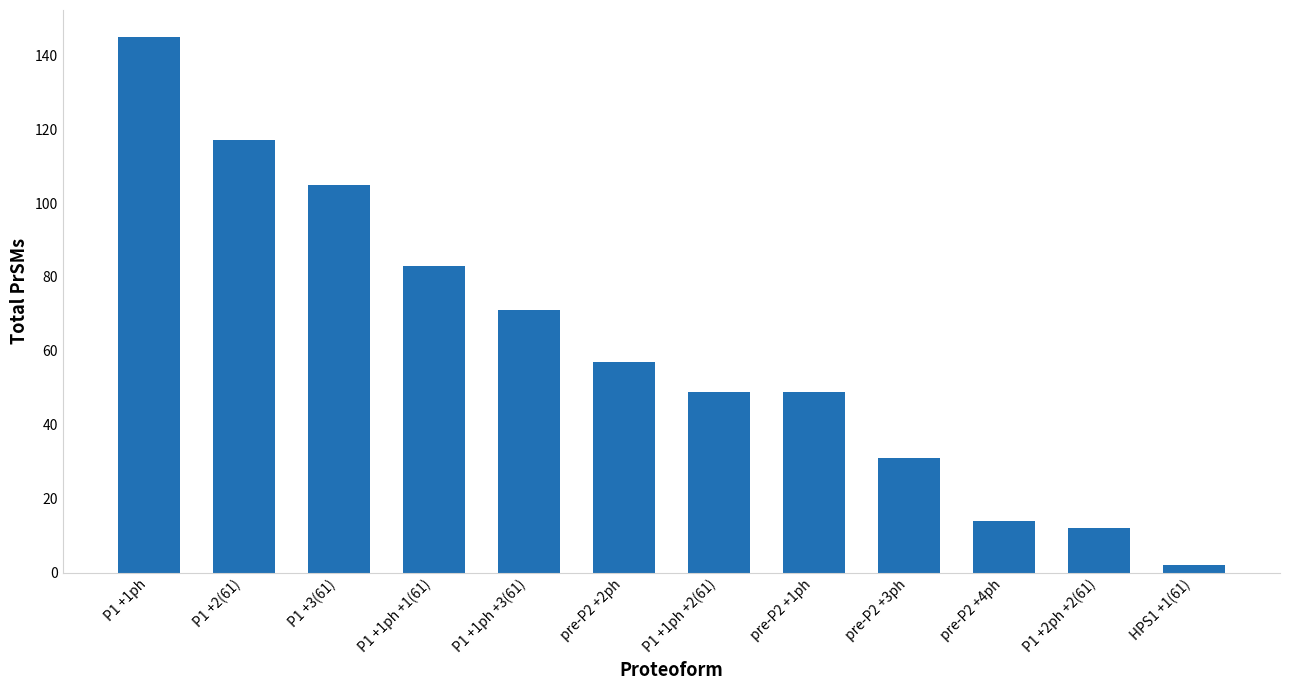

What is the value of the 1st bar from the left?

145